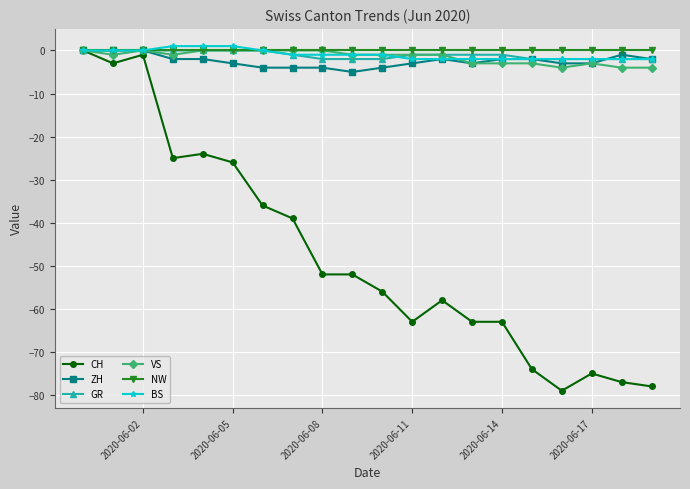

What is the value of the CH point at the 2nd from the left?

-3